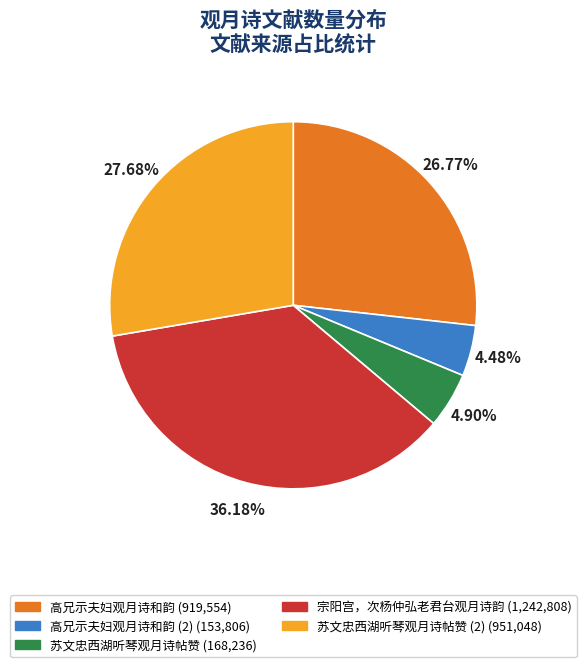

How many slices are in this pie chart?

5